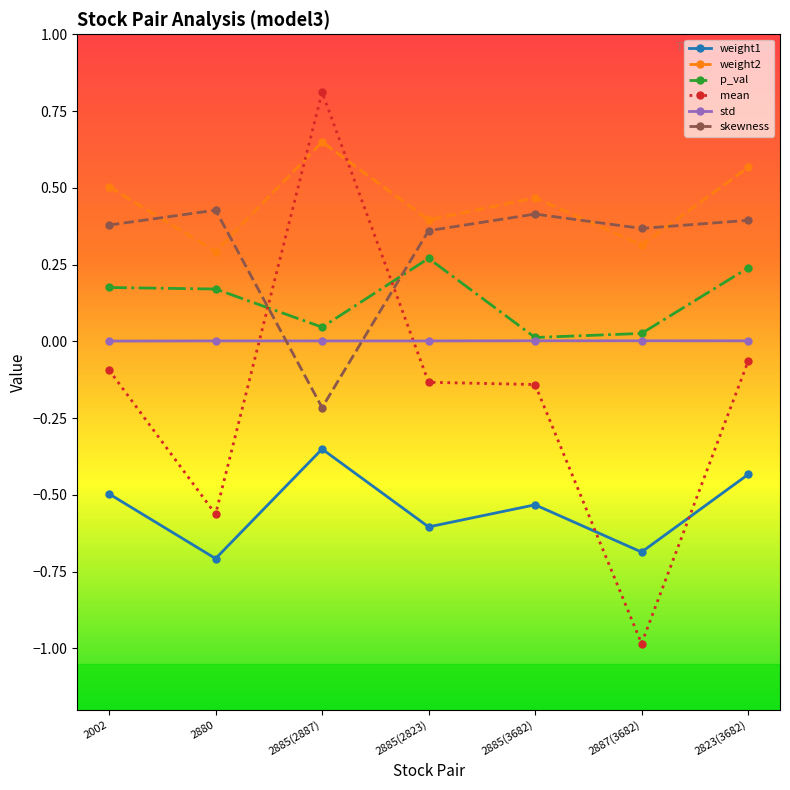

What is the difference between the weight1 values at 2885(2823) and 2880?

0.1